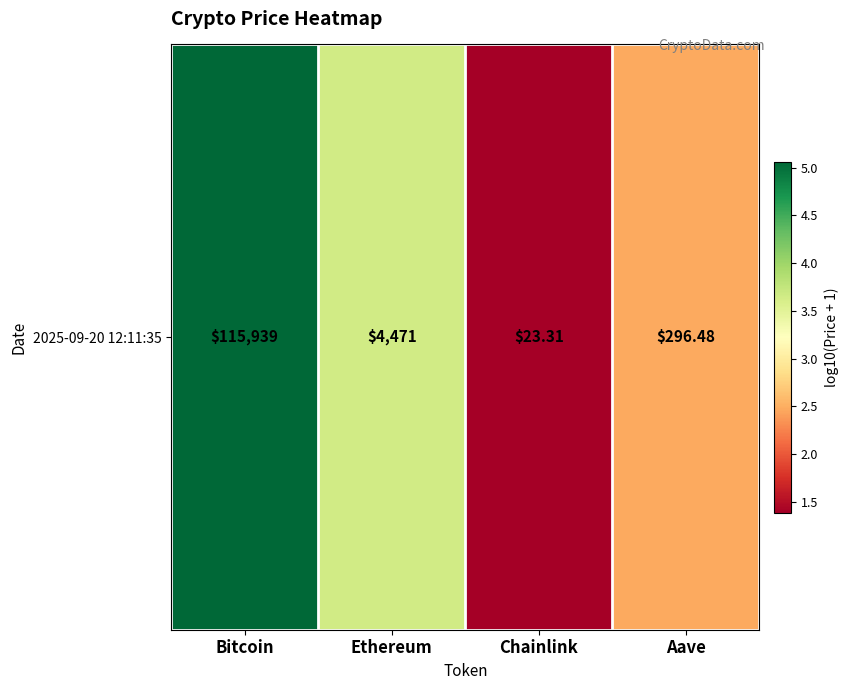

What is the greatest value displayed?

5.1